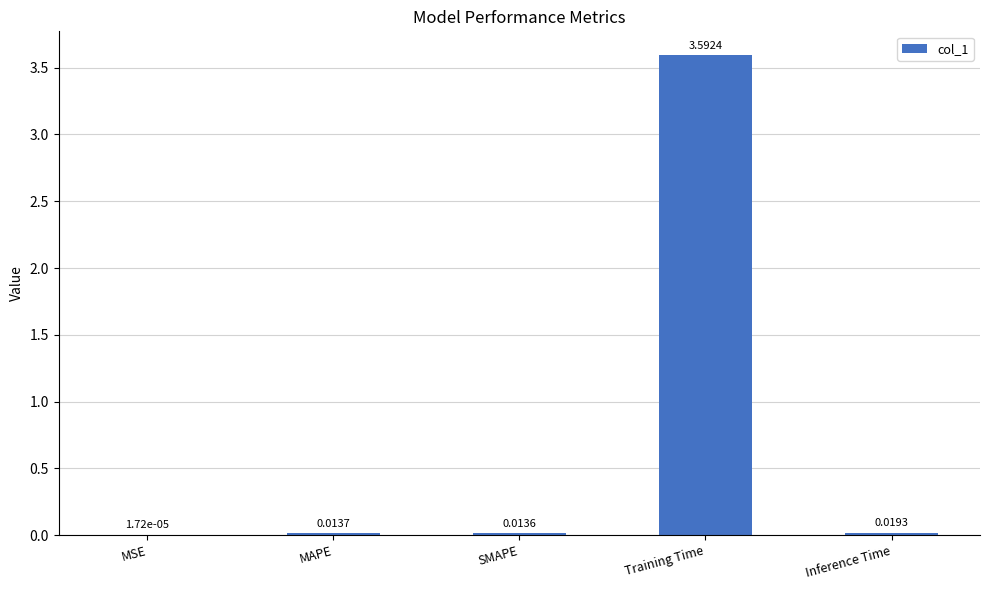

What is the sum of all values?

3.6